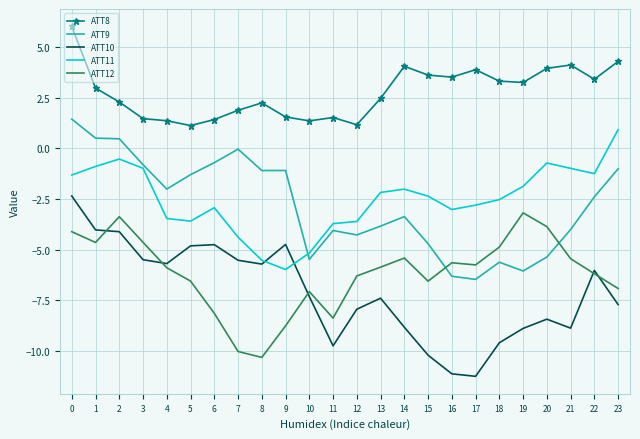

What is the spread (max minus min) of values at 12?

9.1